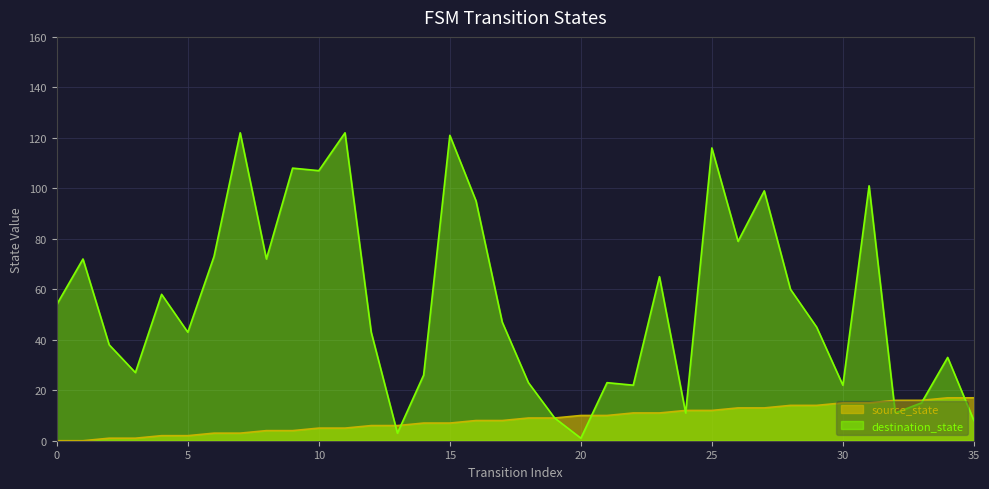

In destination_state, how many points are lower than both neighbors (excluding endpoints)?

11